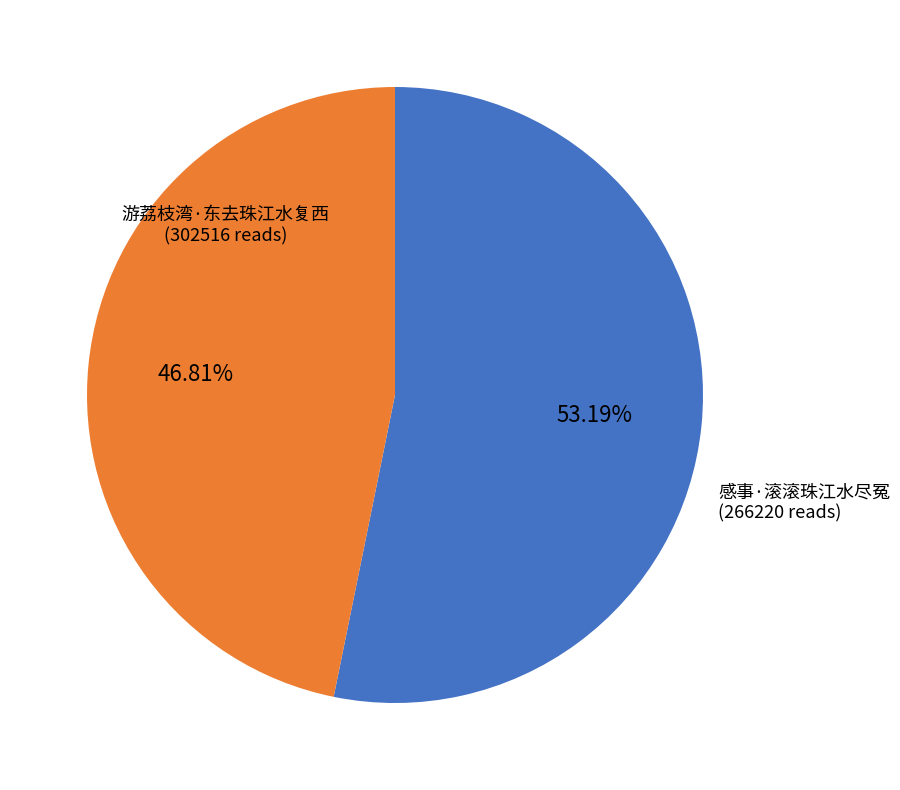

Is it true that 感事·滚滚珠江水尽冤 is 35% of the pie?

False